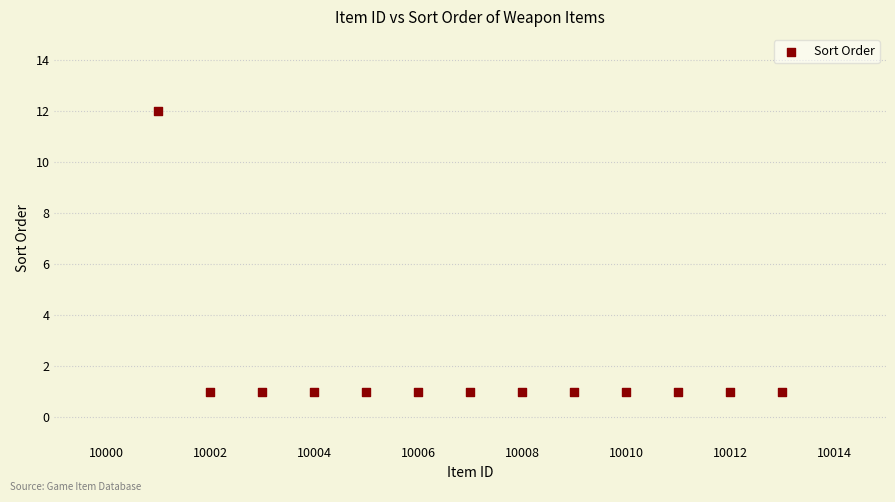

What is the range of Y values (max minus min)?

11